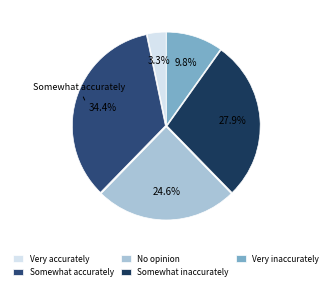

How many segments does this pie chart have?

5